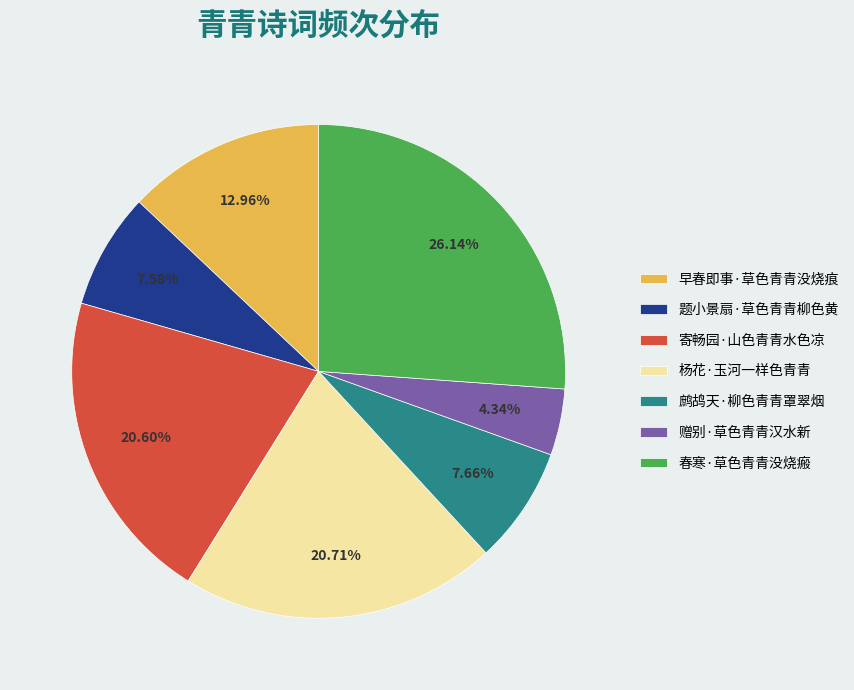

What is the total percentage of 杨花·玉河一样色青青 and 题小景扇·草色青青柳色黄?

28.3%